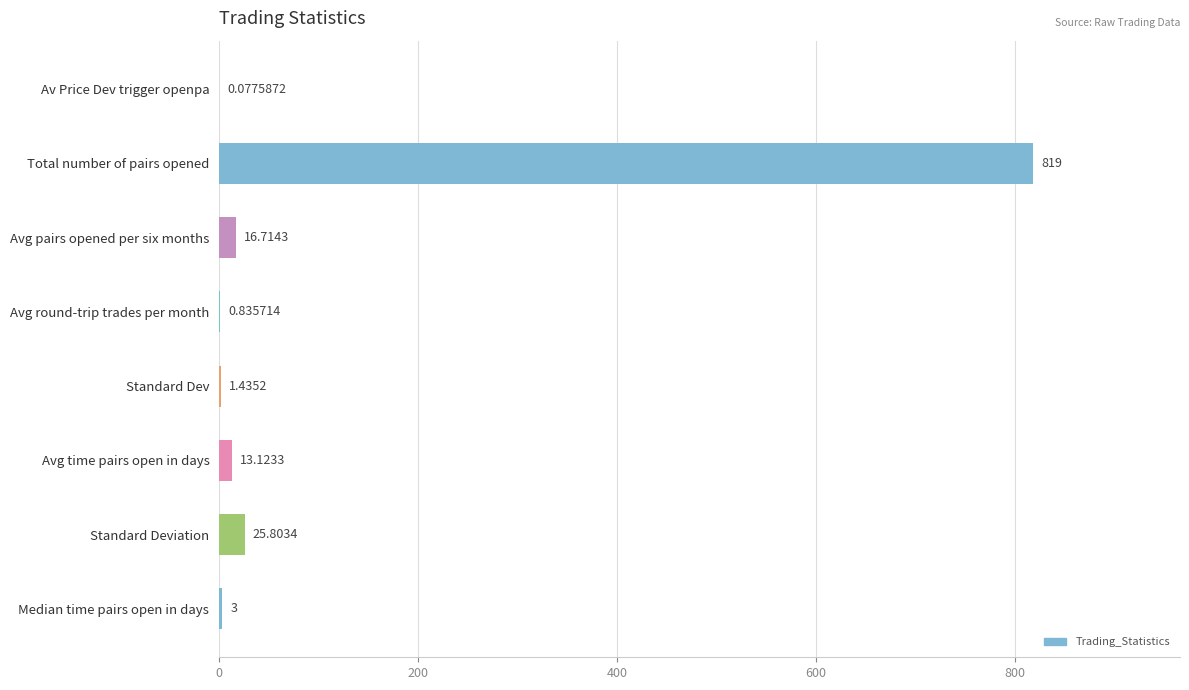

At which category does the chart reach its peak across all series?

Total number of pairs opened